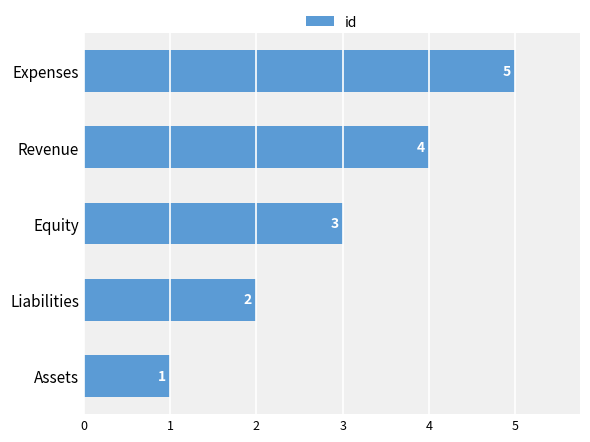

Count the values in the range 2 to 4.

3